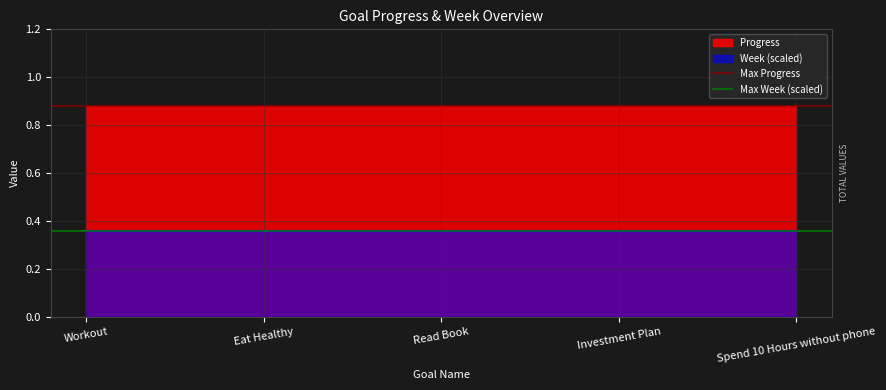

Is the value of Week (scaled) at Workout greater than the value of Progress at Eat Healthy?

No